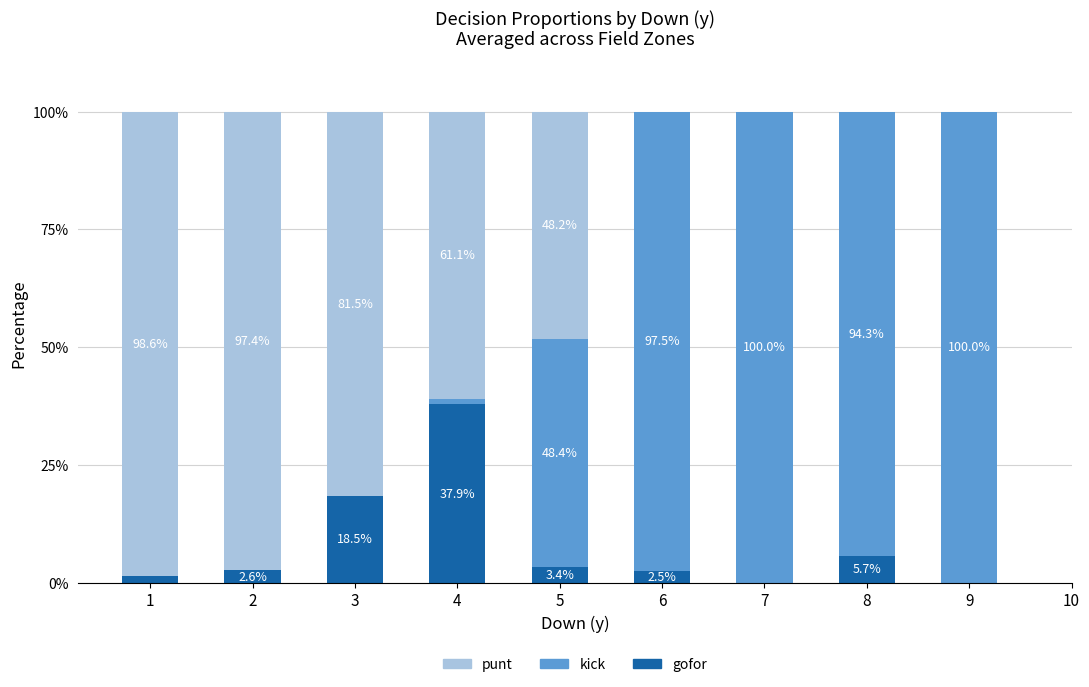

Are the bars grouped side by side (vs. stacked)?

No